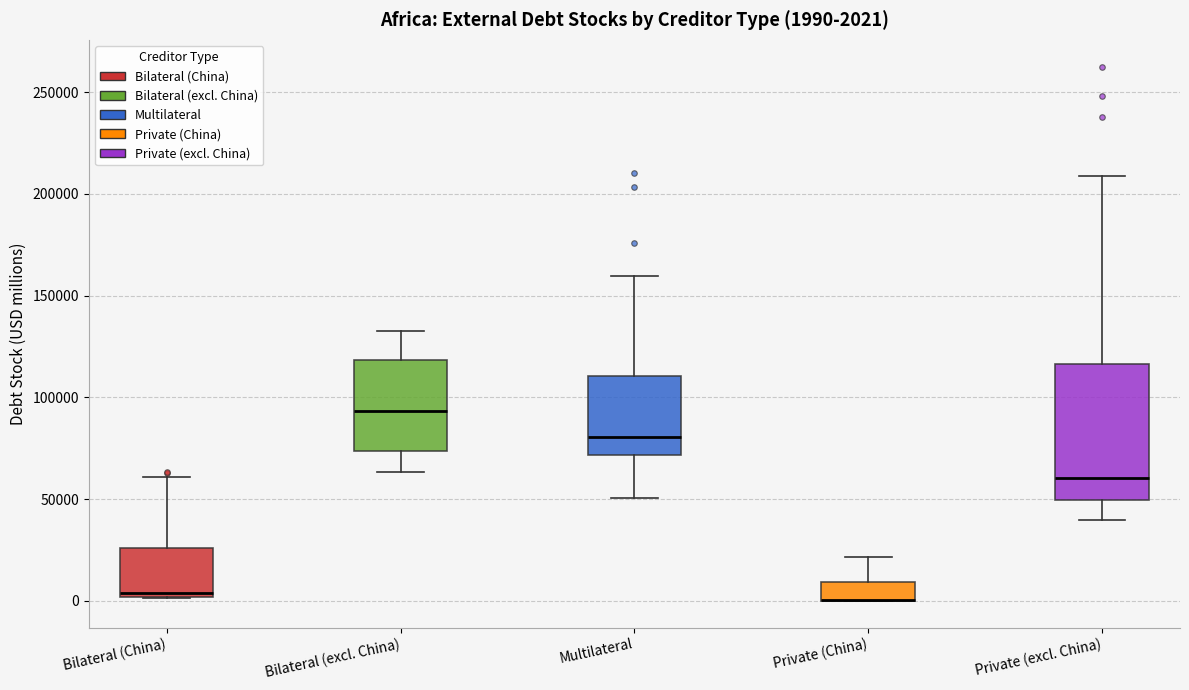

Which box is the tallest, from its lower edge to its upper edge?

Private (excl. China)